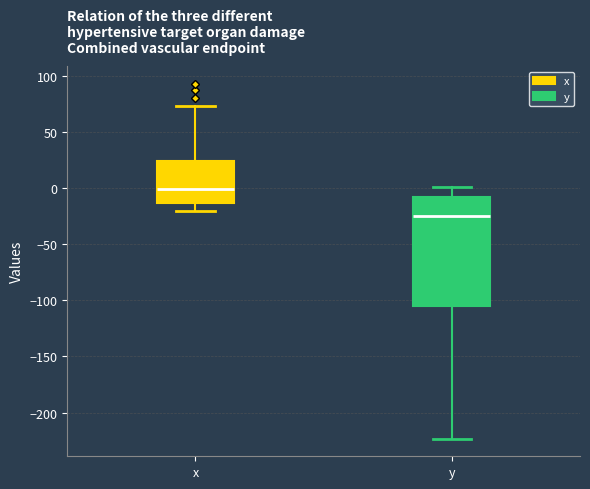

Reading left to right, read every box against the y-axis: the position of its median line, the range the box covers, and the ends of its whiskers. The values are not printed on the chart, so give them approximately, as read against the axis.

x: median 0, box -15 to 25, whiskers -20 to 75
y: median -25, box -105 to -10, whiskers -225 to 0